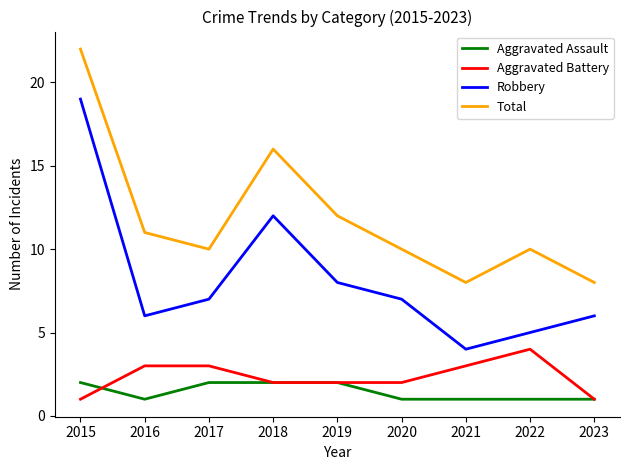

True or false: Aggravated Assault and Robbery cross at least once.

False